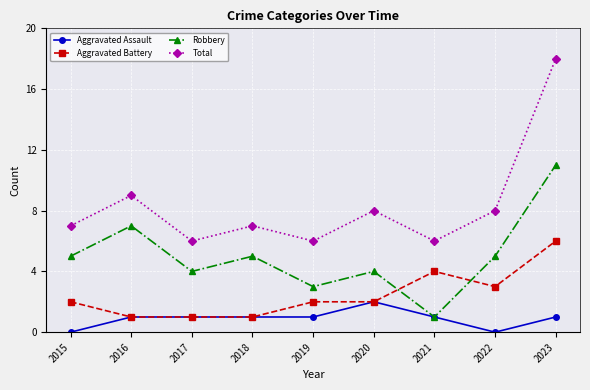

Does the chart display data point markers on the line(s)?

Yes